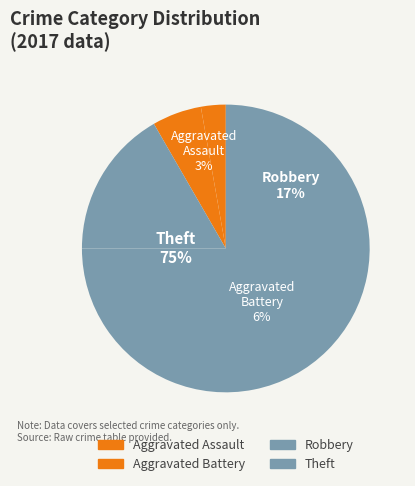

Is Theft the majority of the pie?

Yes